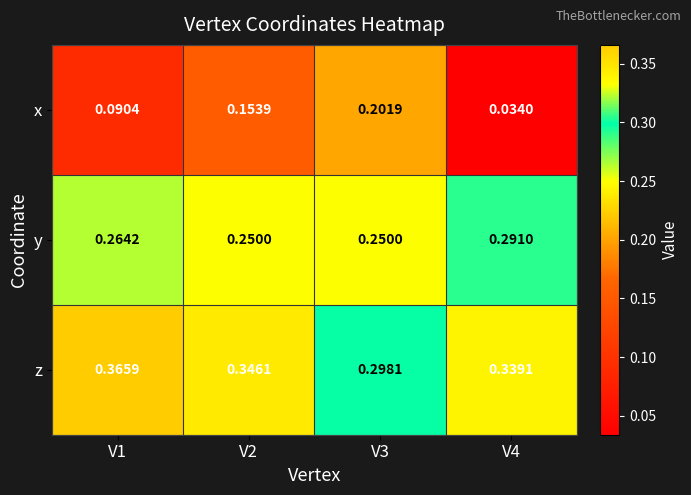

Which series has the widest spread of values?

x